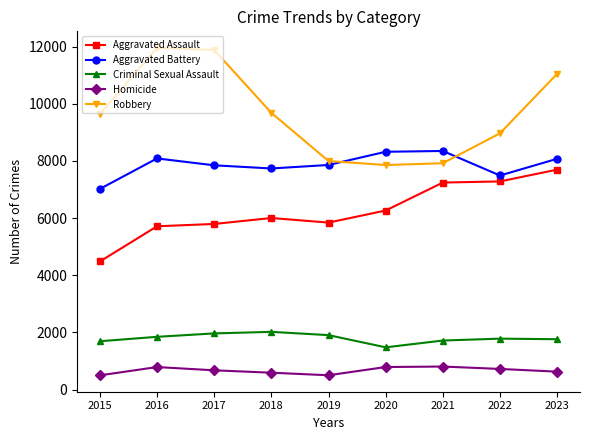

True or false: Aggravated Assault and Aggravated Battery cross at least once.

False